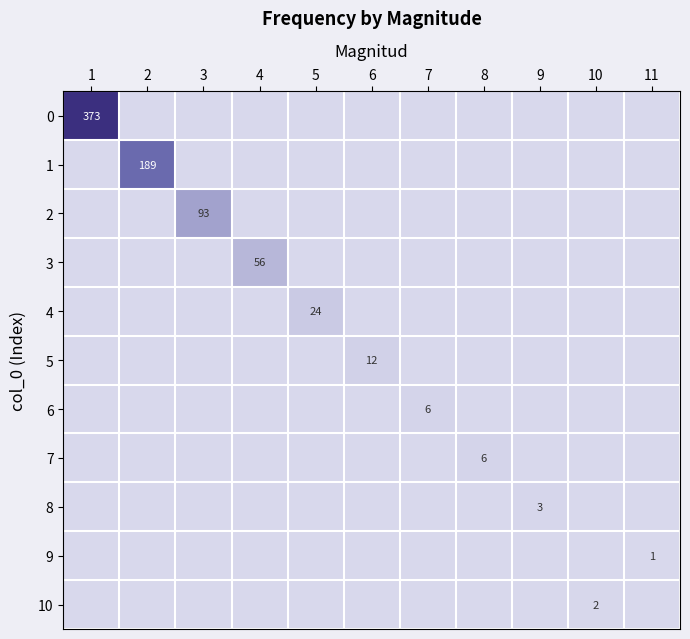

The value of 9 at 7 is -1. True or false?

False